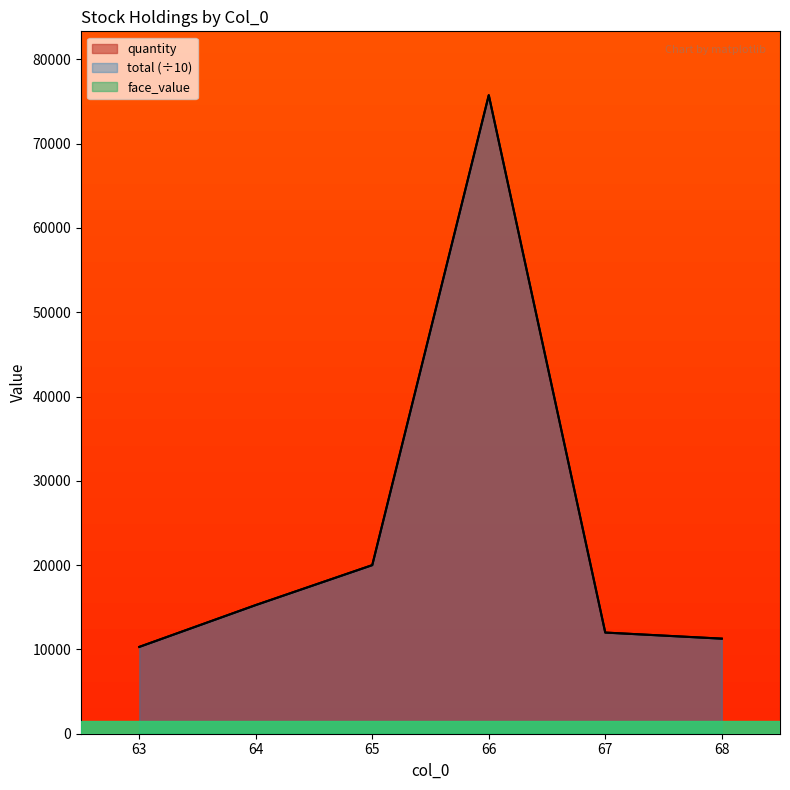

Is it true that total equals 20000 at 65?

True